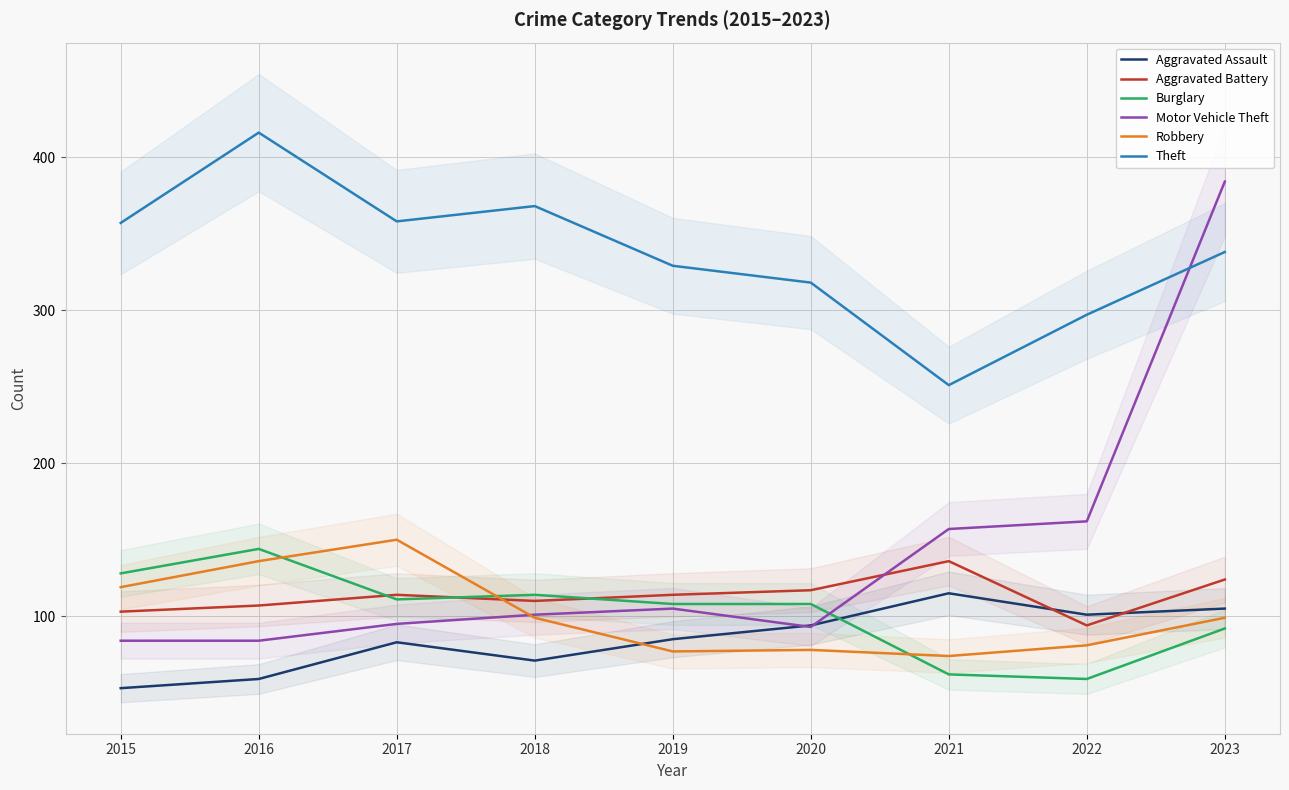

What is the total value across all series at 2022?

794